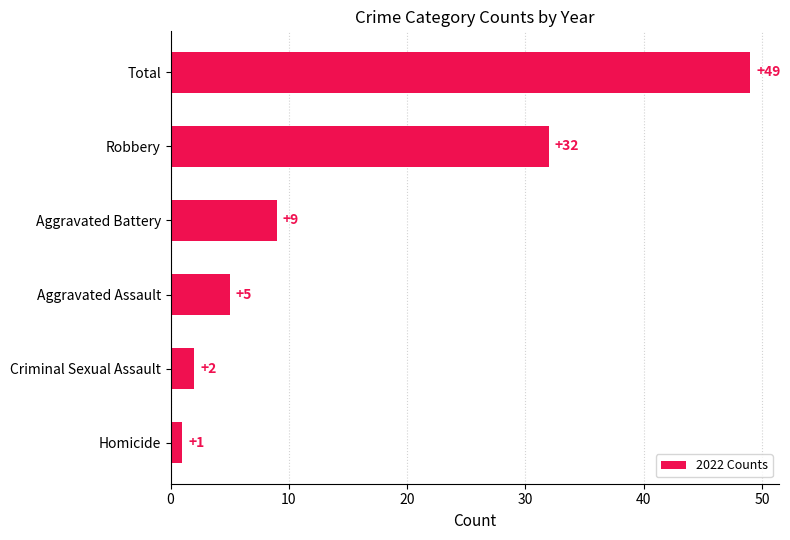

Approximately how many times larger is the value at Aggravated Battery compared to Criminal Sexual Assault?

4.5